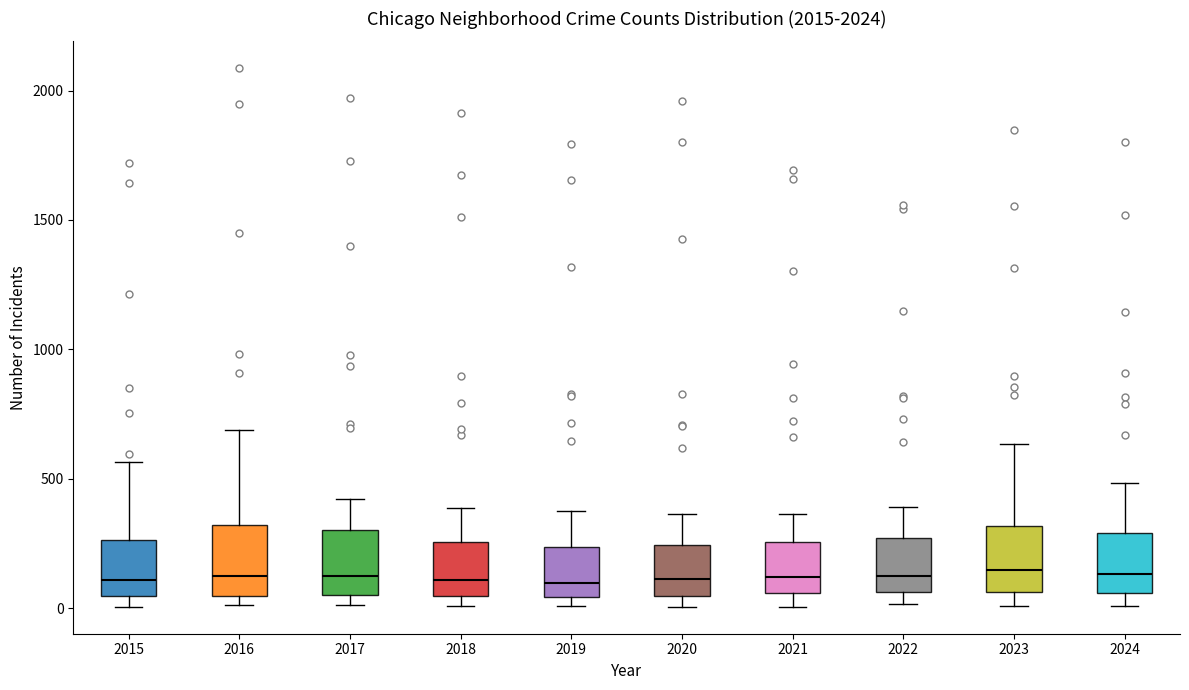

Reading left to right, transcribe this box plot: for each box, give where its median line is, the range the box spans, and where its two whiskers end, as read against the y-axis. The values are not printed on the chart, so give them approximately, as read against the axis.

2015: median 100, box 50 to 250, whiskers 0 to 550
2016: median 150, box 50 to 300, whiskers 0 to 700
2017: median 100, box 50 to 300, whiskers 0 to 400
2018: median 100, box 50 to 250, whiskers 0 to 400
2019: median 100, box 50 to 250, whiskers 0 to 400
2020: median 100, box 50 to 250, whiskers 0 to 350
2021: median 100, box 50 to 250, whiskers 0 to 350
2022: median 150, box 50 to 250, whiskers 0 to 400
2023: median 150, box 50 to 300, whiskers 0 to 650
2024: median 150, box 50 to 300, whiskers 0 to 500